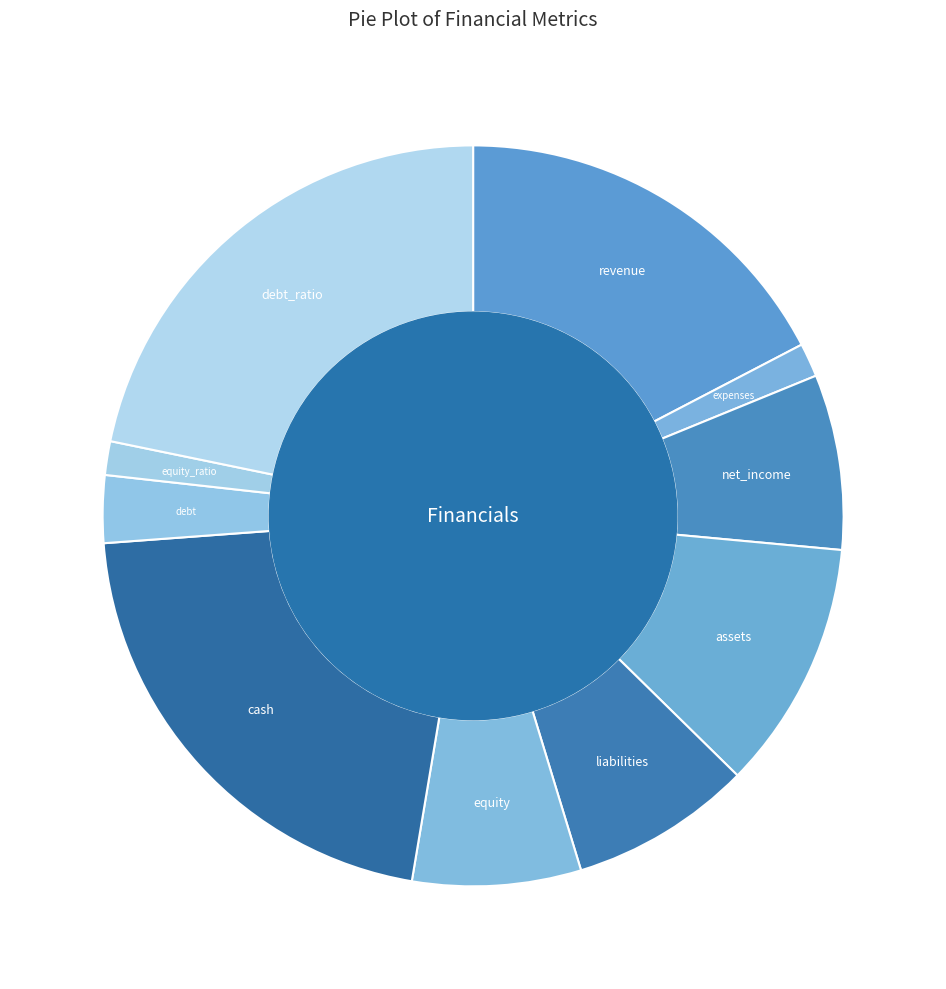

To the nearest percent, what is the difference between the largest and smallest slice percentages?

20%